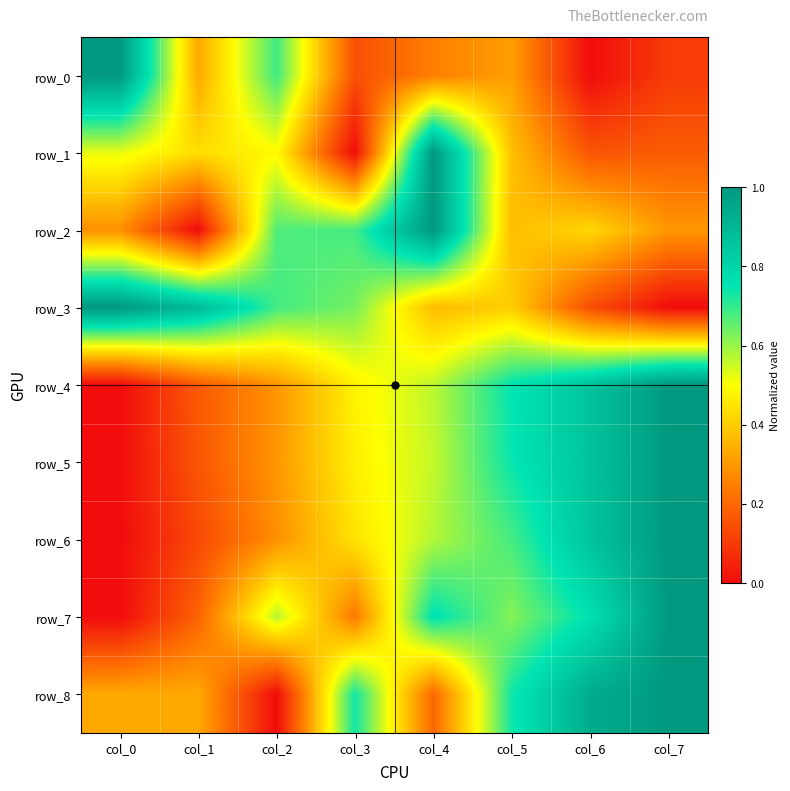

Where is row_6 nearest to the value 0?

col_0